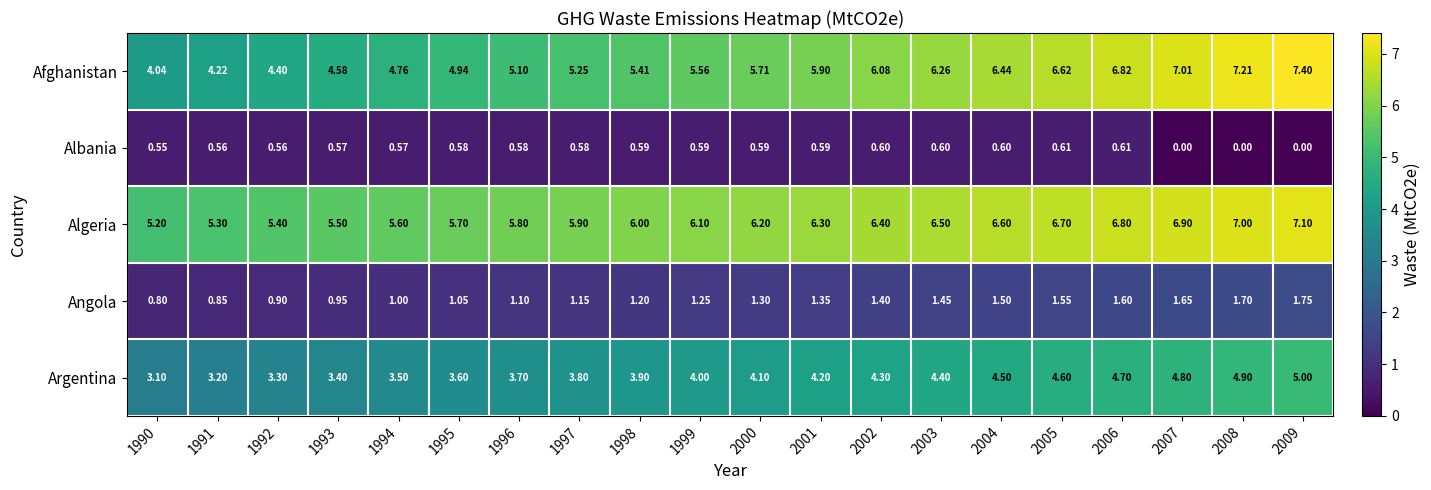

Which series has the largest range (max minus min)?

Afghanistan